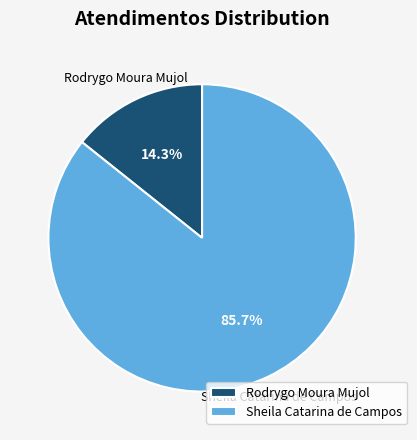

To the nearest percent, what is the difference between the largest and smallest slice percentages?

71%